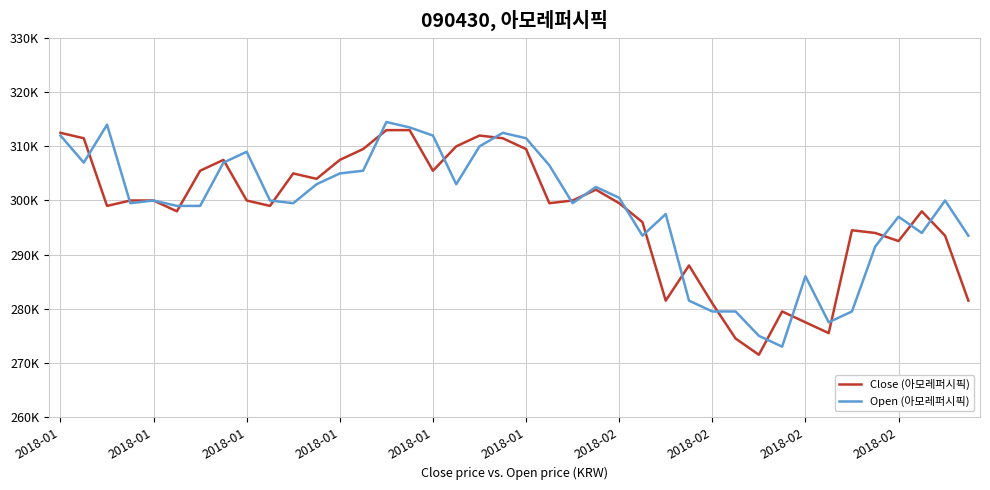

What is the greatest value displayed?

314500